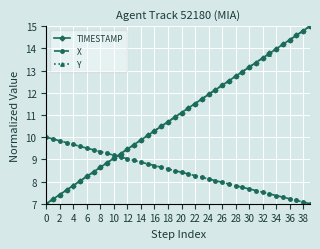

What is the value of the TIMESTAMP point at the 30th from the left?

12.9